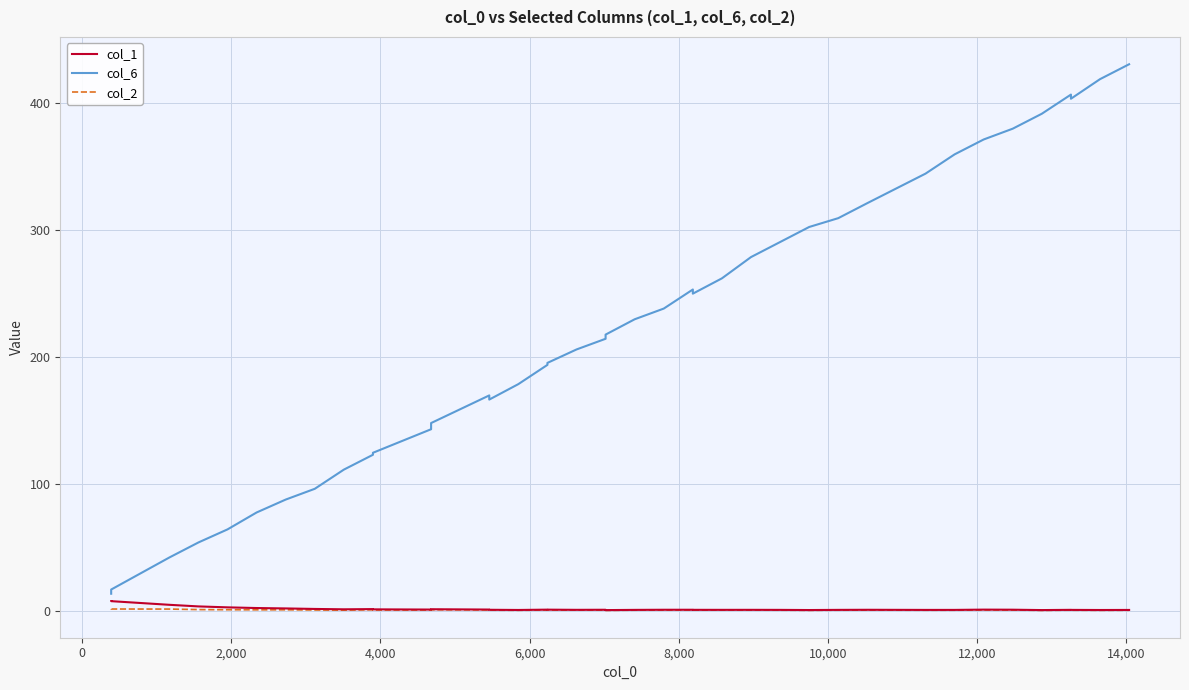

True or false: col_6 has a value of 735.3 at 39.

False